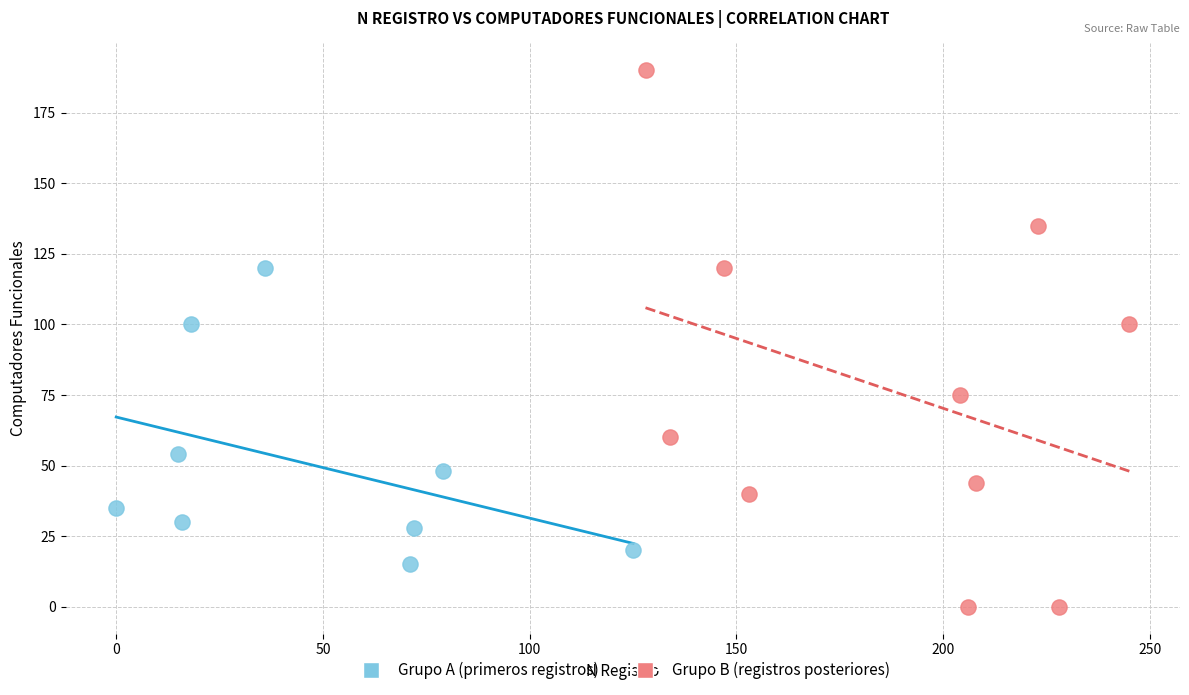

Which series contains the highest Y value?

Grupo B (registros posteriores)